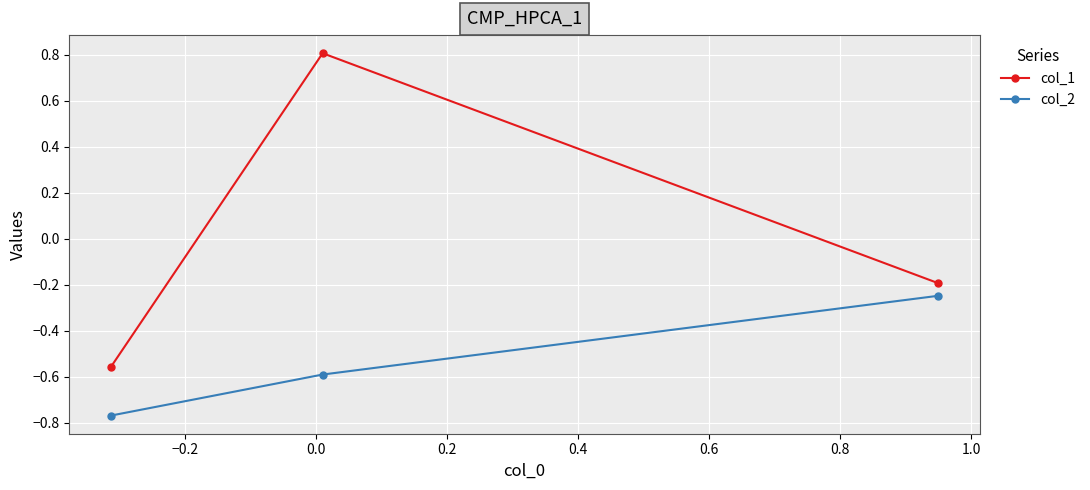

What is the sum of all col_2 values?

-1.6